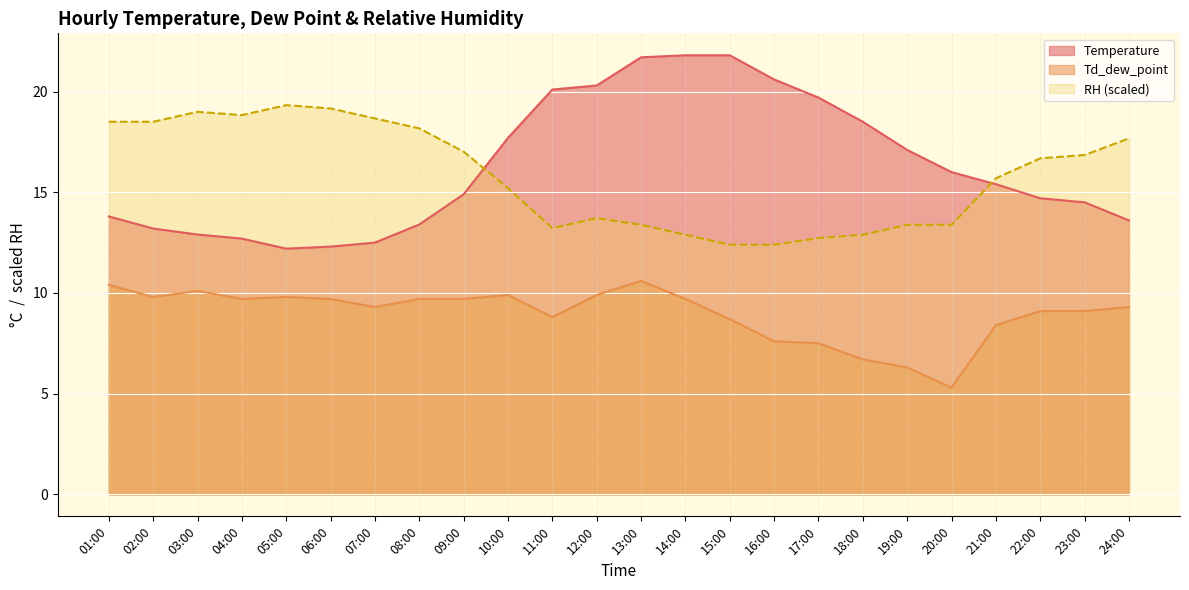

What is the average value of the Temperature series?

16.3